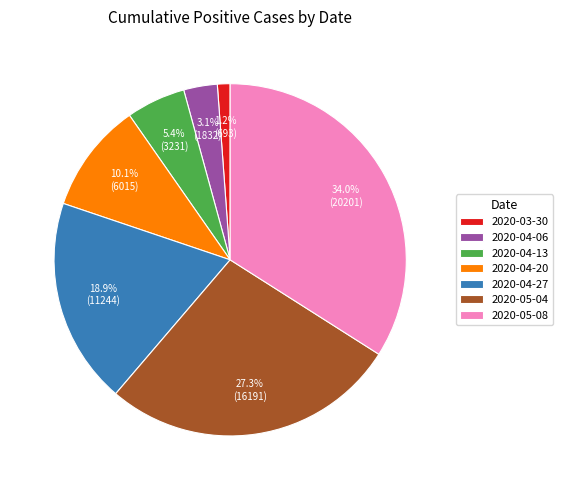

Rank the categories by value from highest to lowest.

2020-05-08, 2020-05-04, 2020-04-27, 2020-04-20, 2020-04-13, 2020-04-06, 2020-03-30